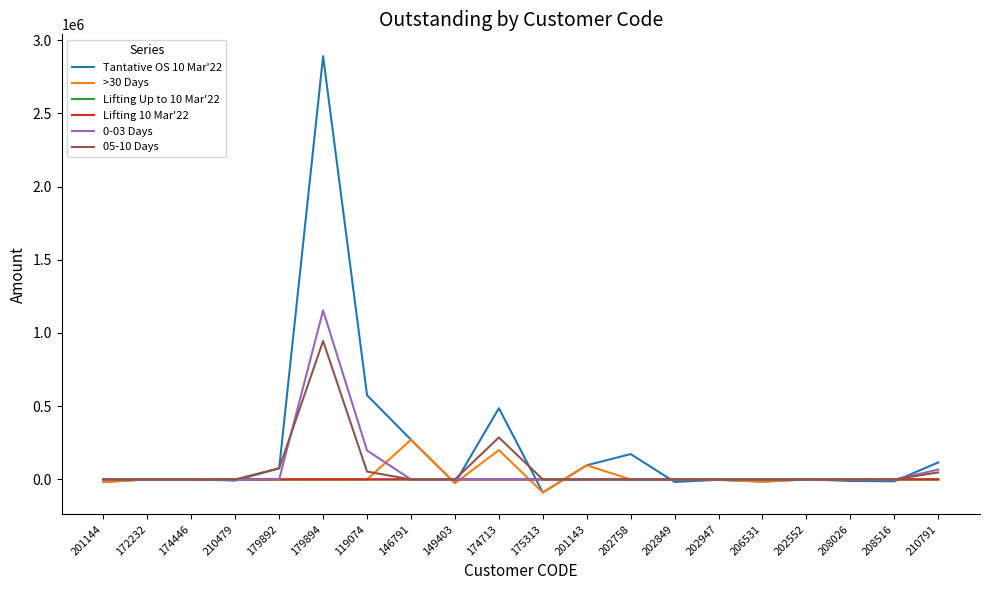

At which category is the sum across all series the highest?

179894